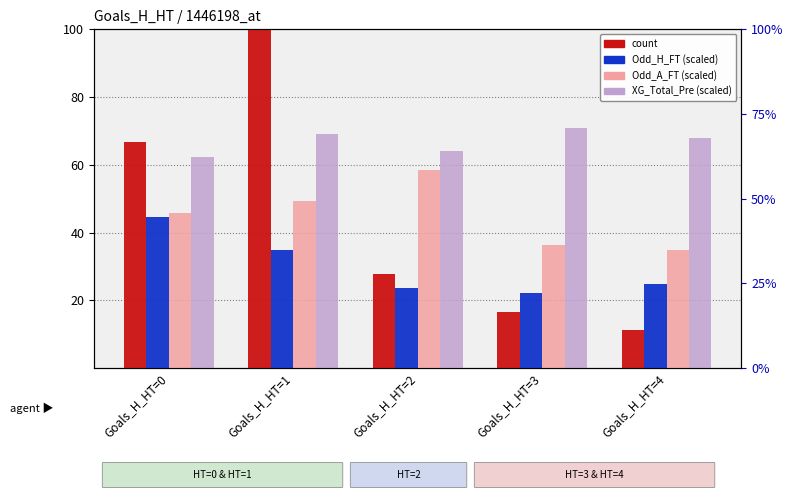

What is the total value across all series at Goals_H_HT=2?

173.9